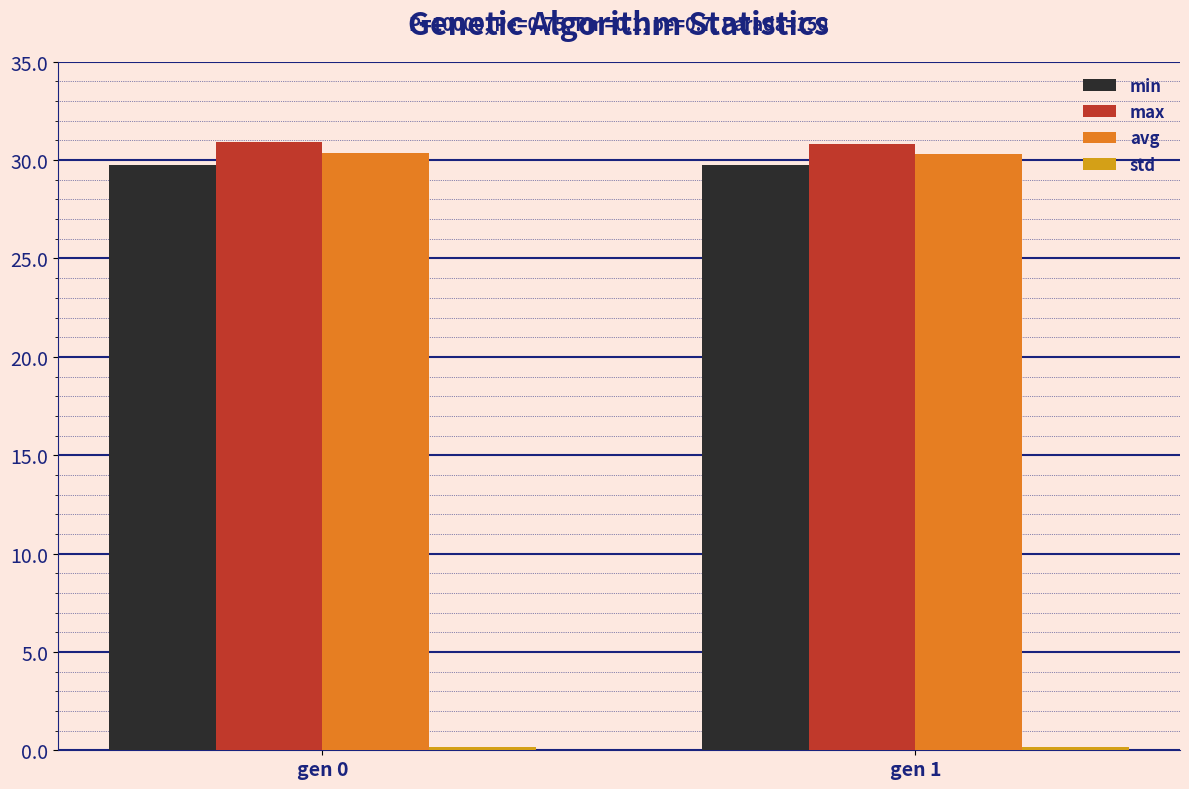

What is the greatest value displayed?

30.9